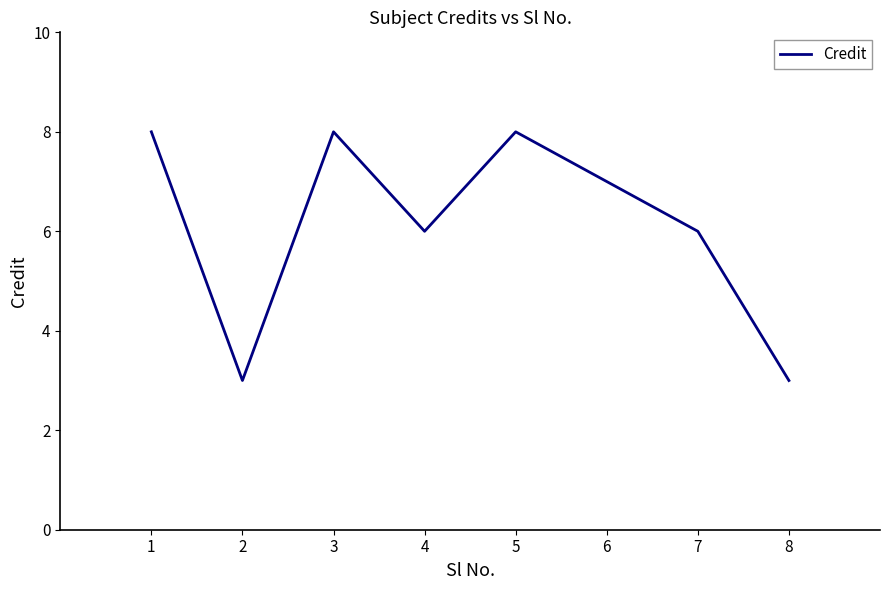

What is the greatest value displayed?

8